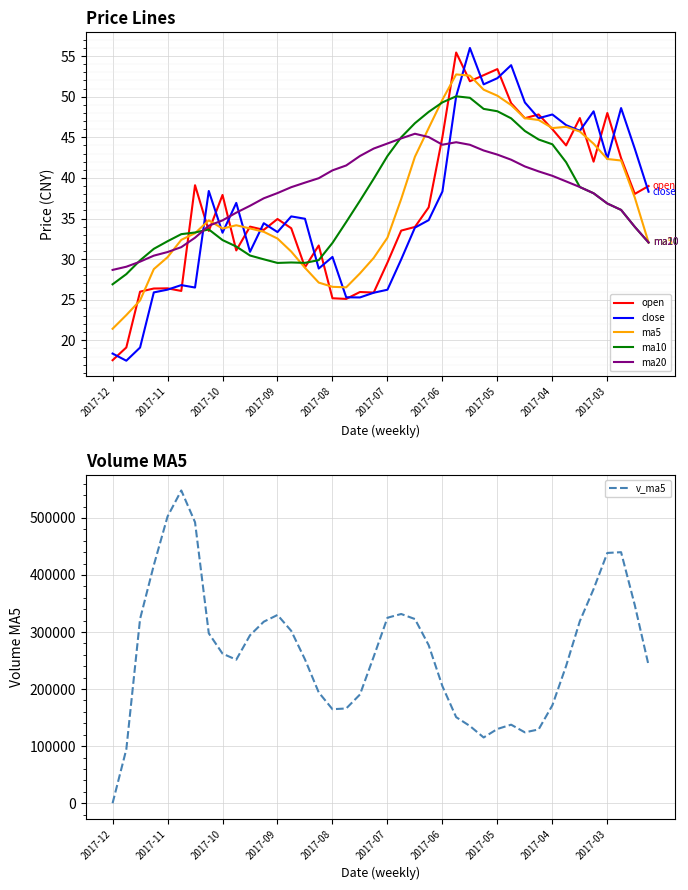

At which category does the chart reach its minimum across all series?

2017-12